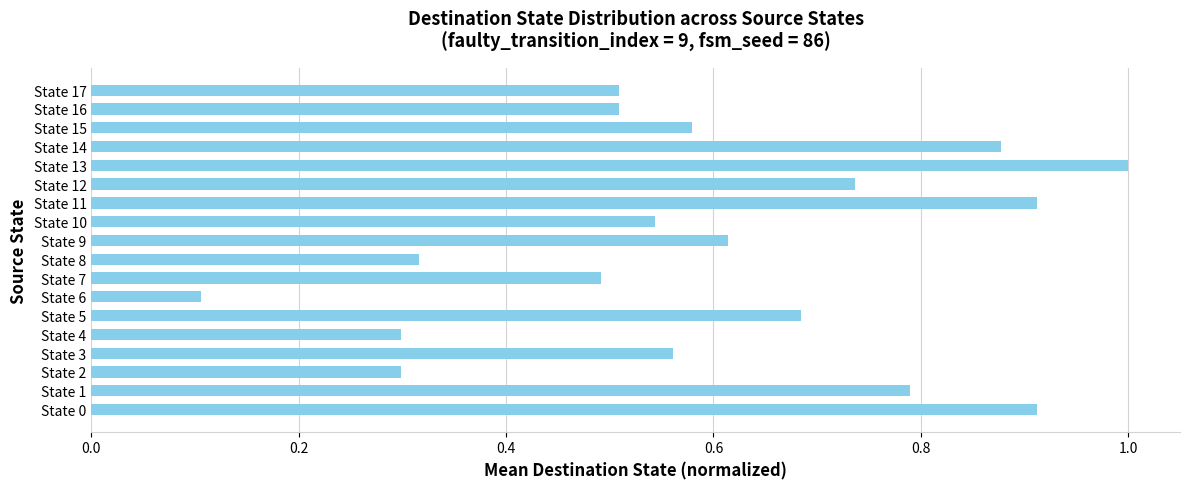

Which has a higher value, State 0 or State 15?

State 0